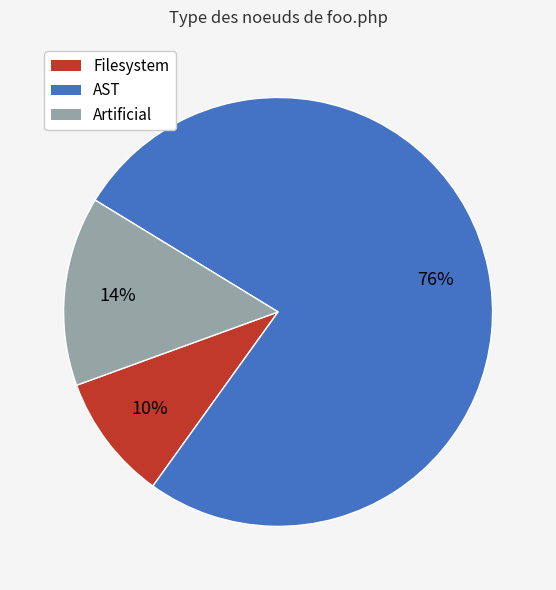

To the nearest percent, what is the combined percentage of Artificial and AST?

90%